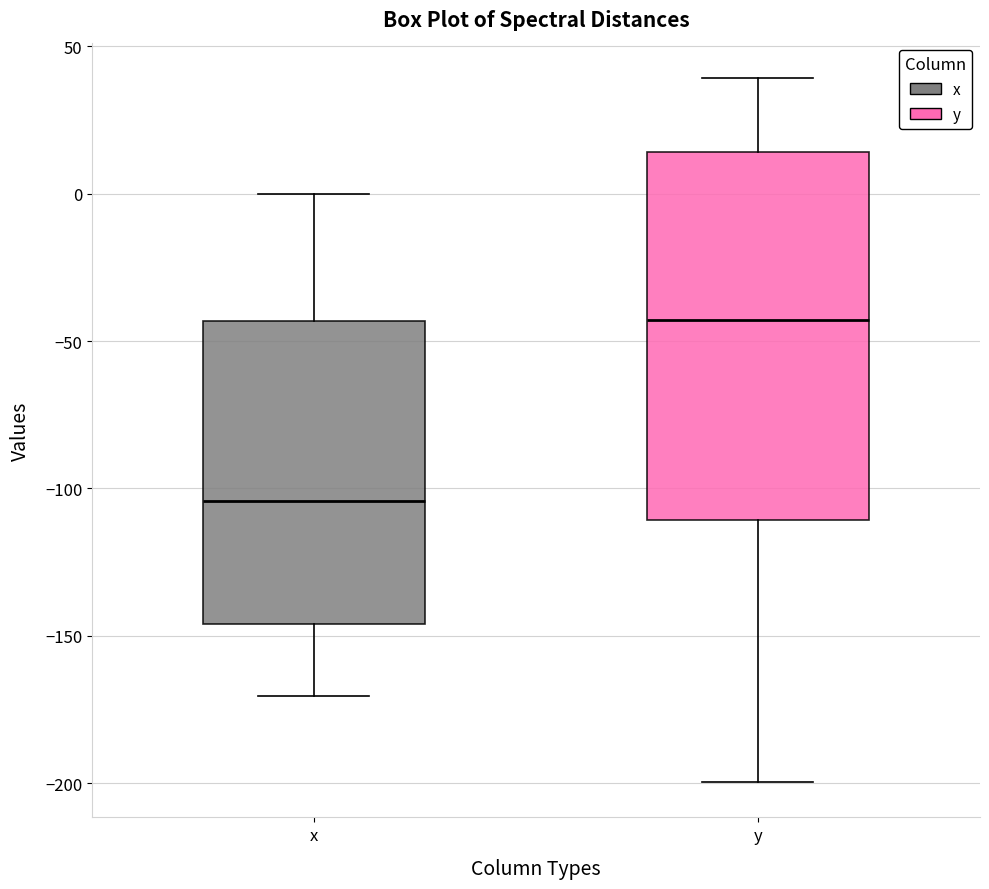

Where is the upper edge of the box for x on the y-axis? The values are not printed on the chart, so give them approximately, as read against the axis.

-45